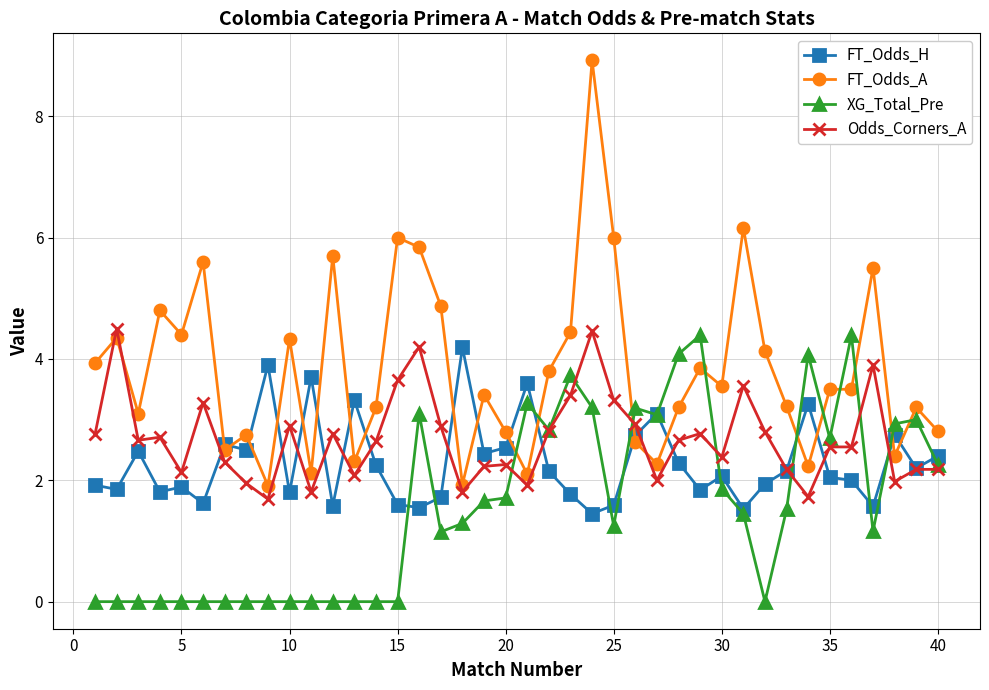

Which series has the largest total across all categories?

FT_Odds_A